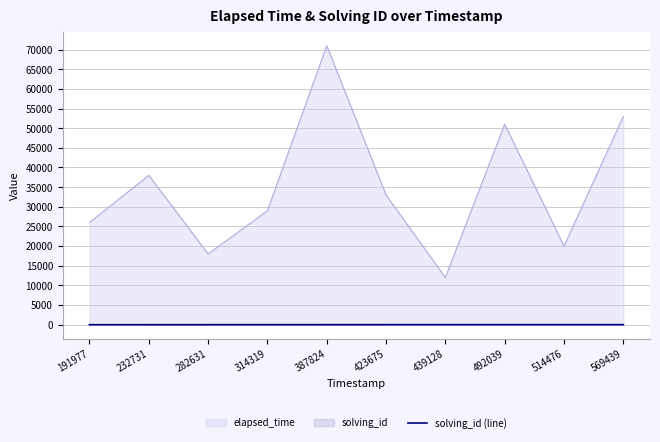

How many lines are shown in the chart?

2